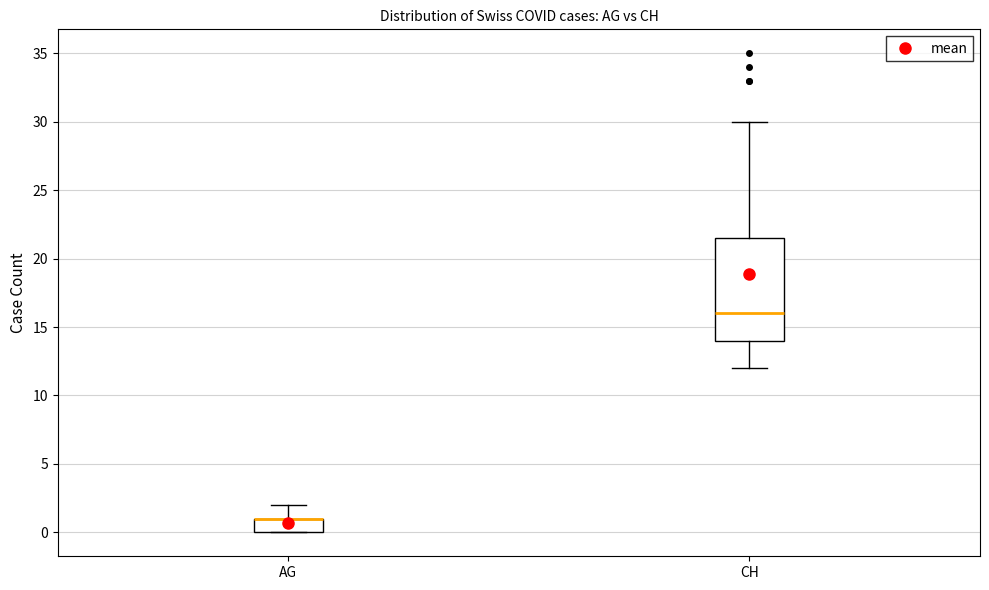

Where does the median line of the box for CH sit on the y-axis? The values are not printed on the chart, so give them approximately, as read against the axis.

16.0